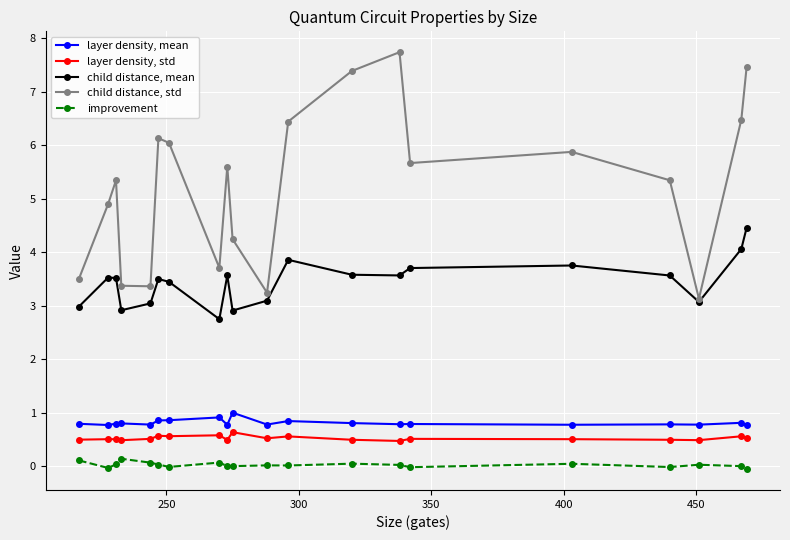

What is the value of the layer density, std point at the 5th from the left?

0.5